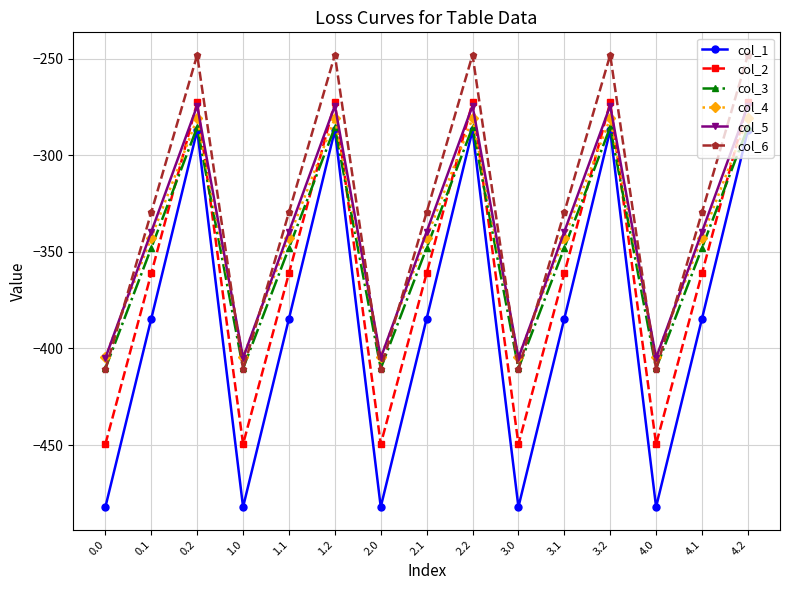

What is the smallest value displayed?

-482.0